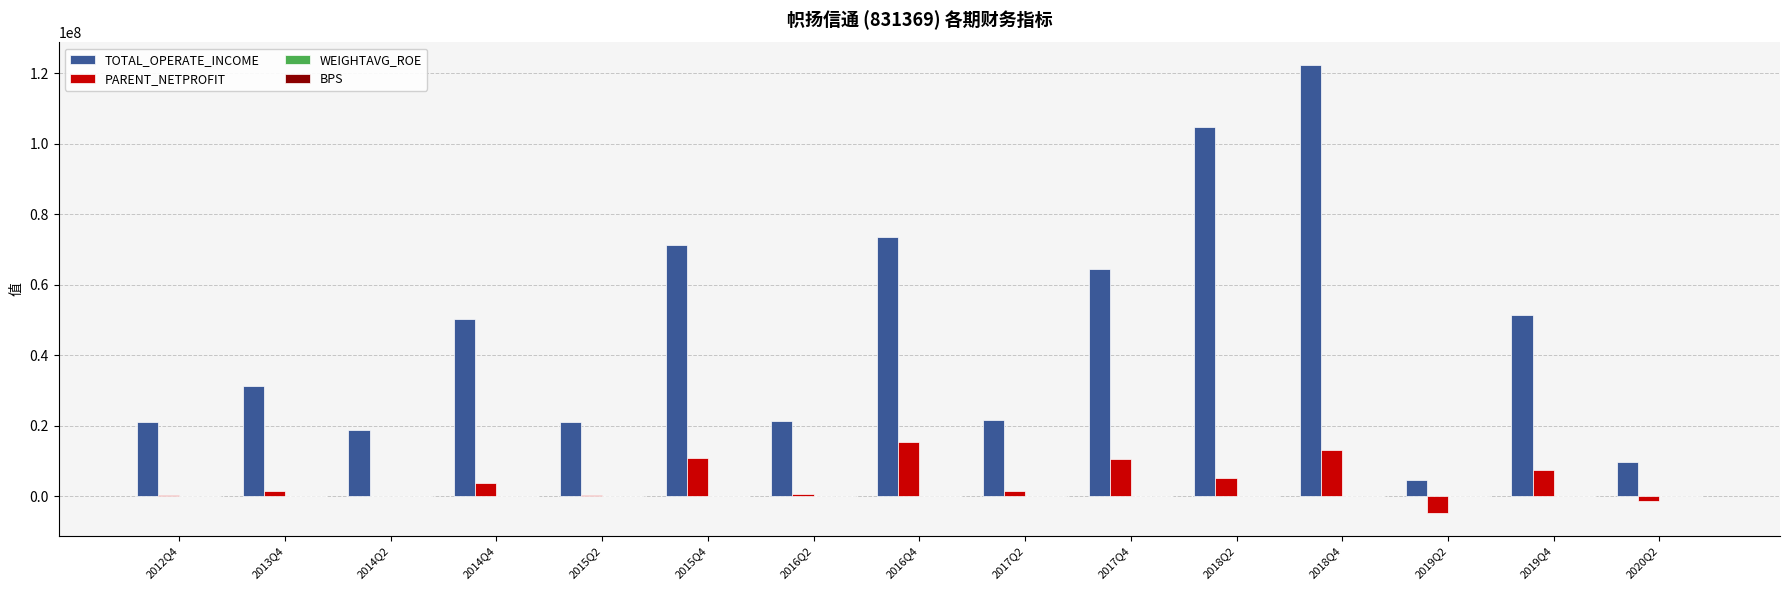

Which series changed the most between 2016Q4 and 2019Q2?

TOTAL_OPERATE_INCOME